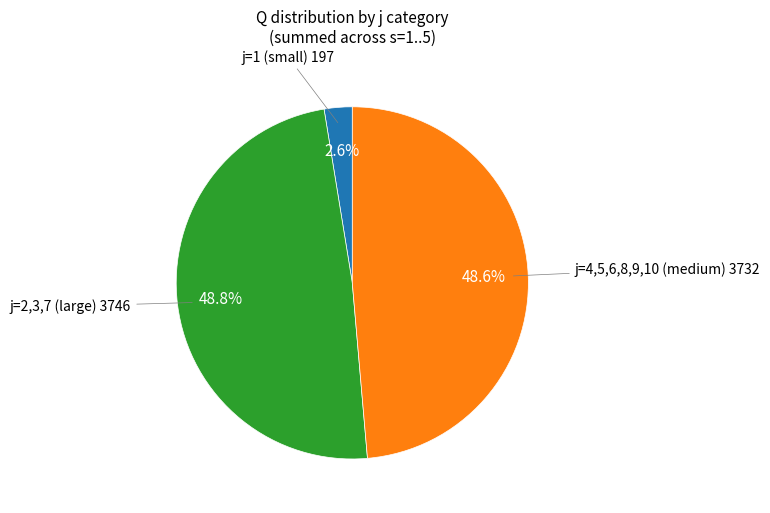

Is there any slice that represents more than half of the pie?

No